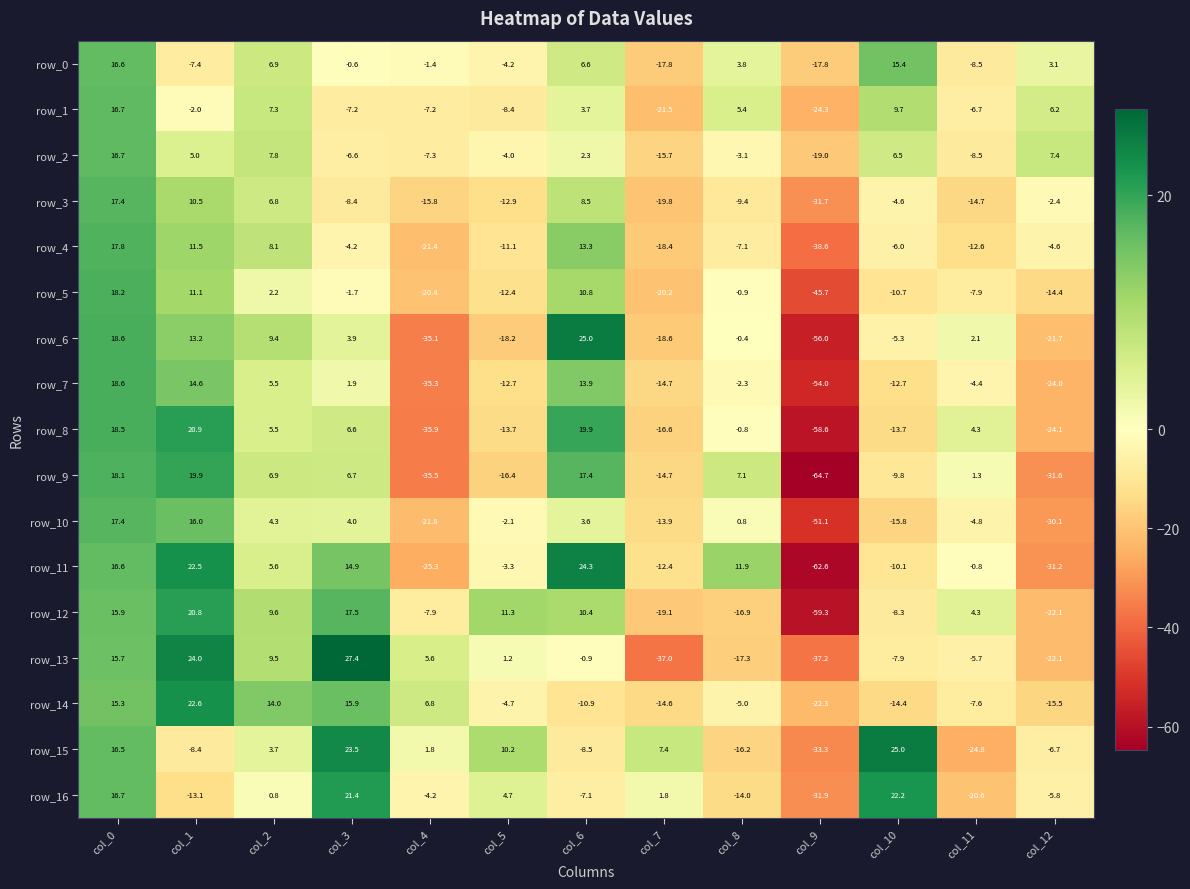

At which category is the sum across all series the highest?

col_0